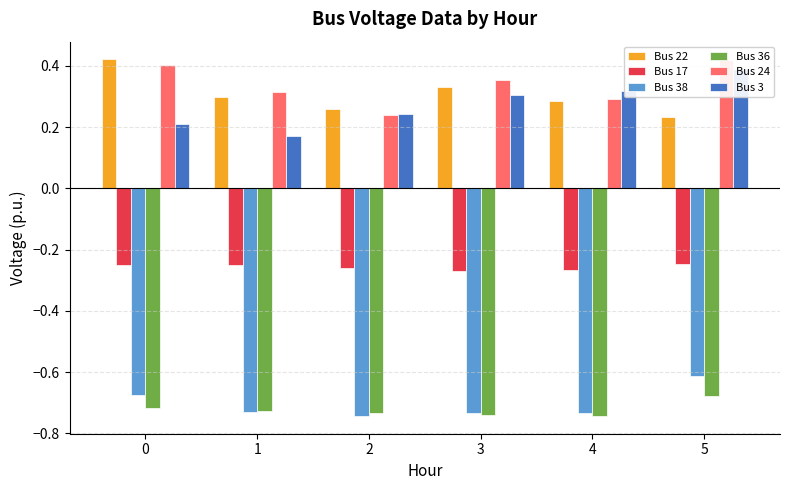

Which series has the largest range (max minus min)?

Bus 3